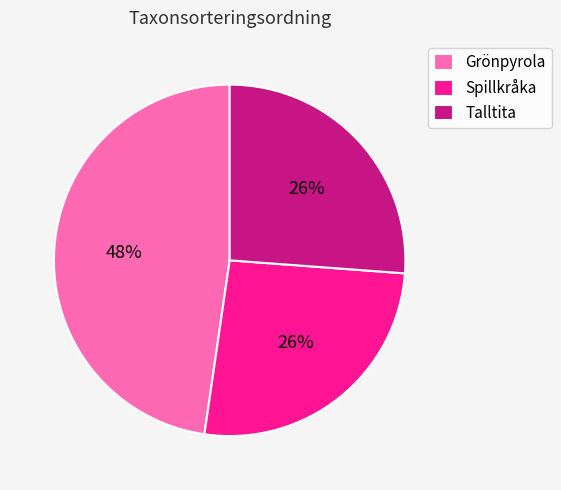

What percentage is the Spillkråka slice, to the nearest percent?

26%